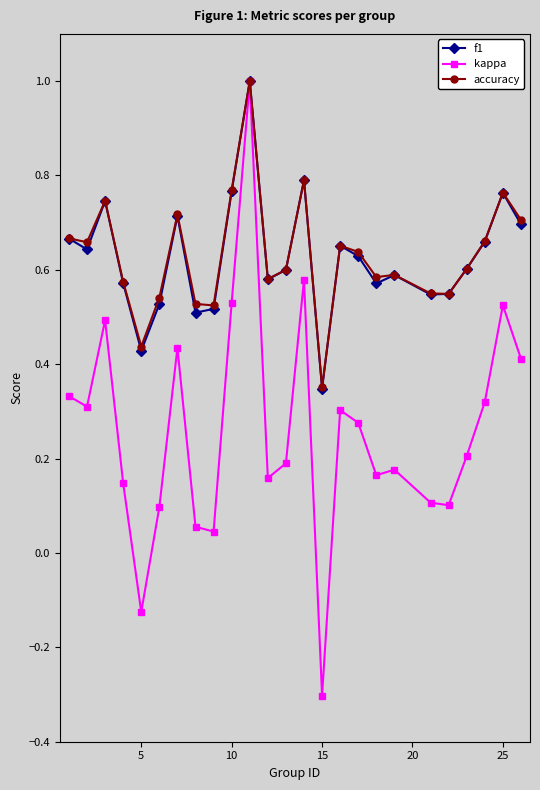

At how many categories does at least one series exceed 0?

25